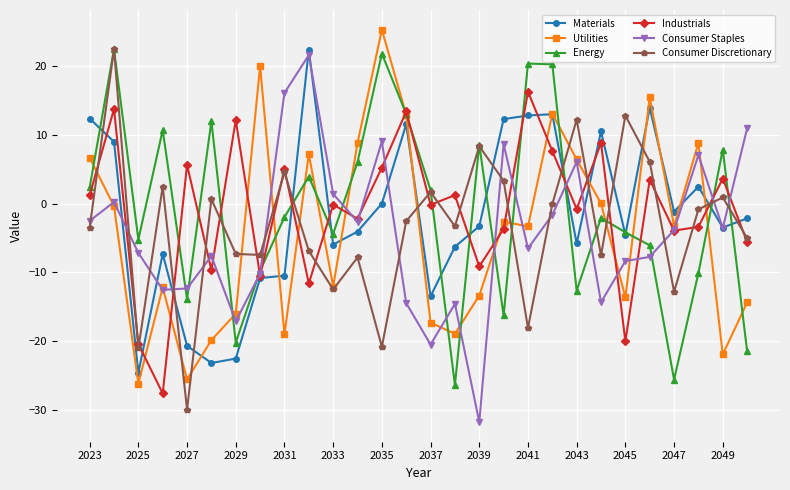

What is the value of the Utilities point at the 3rd from the left?

-26.1